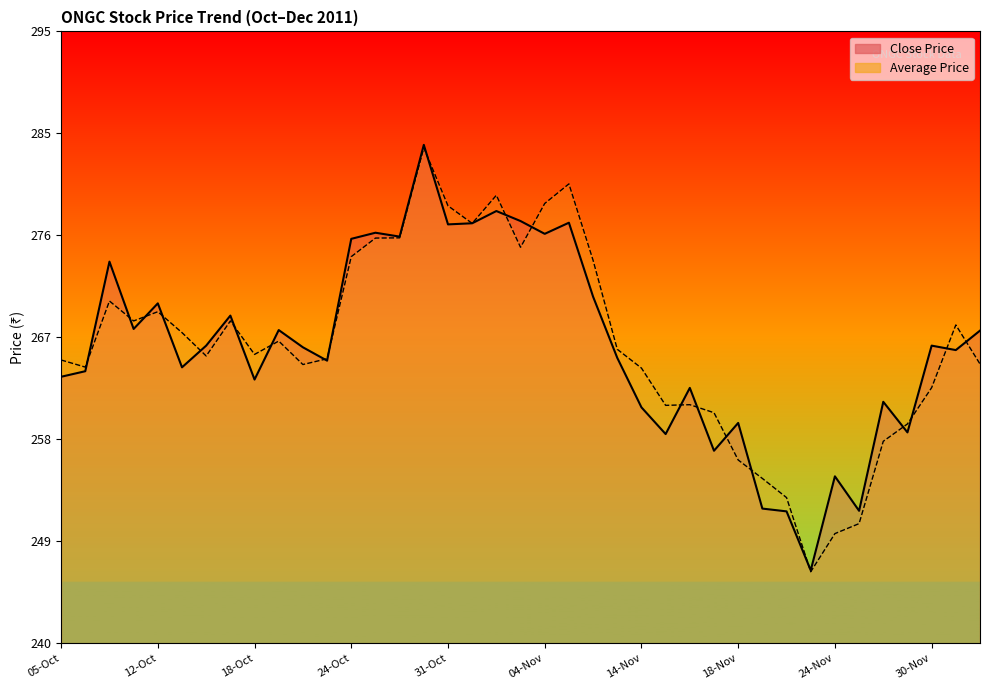

What is the difference between the maximum and minimum values in the Close Price series?

38.2